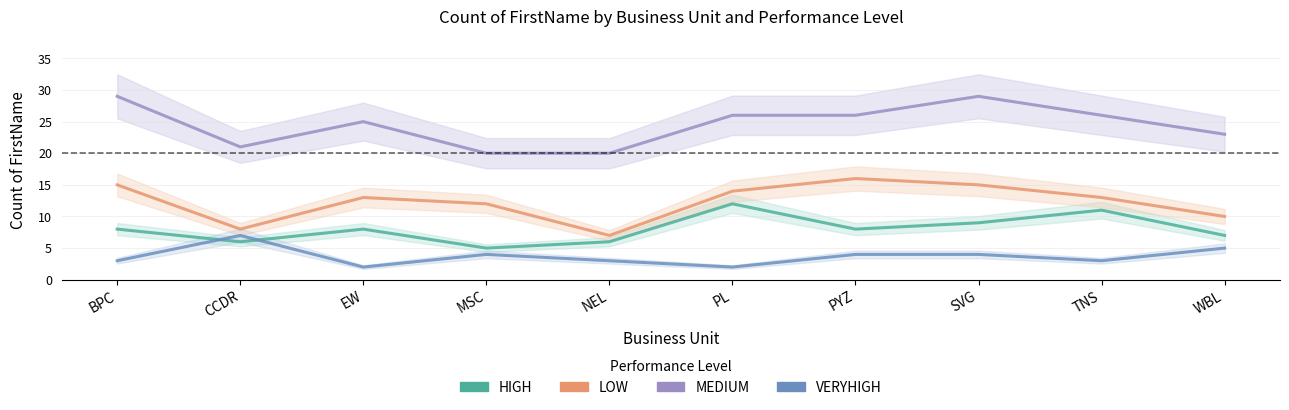

The LOW series shows 15 at SVG. True or false?

True